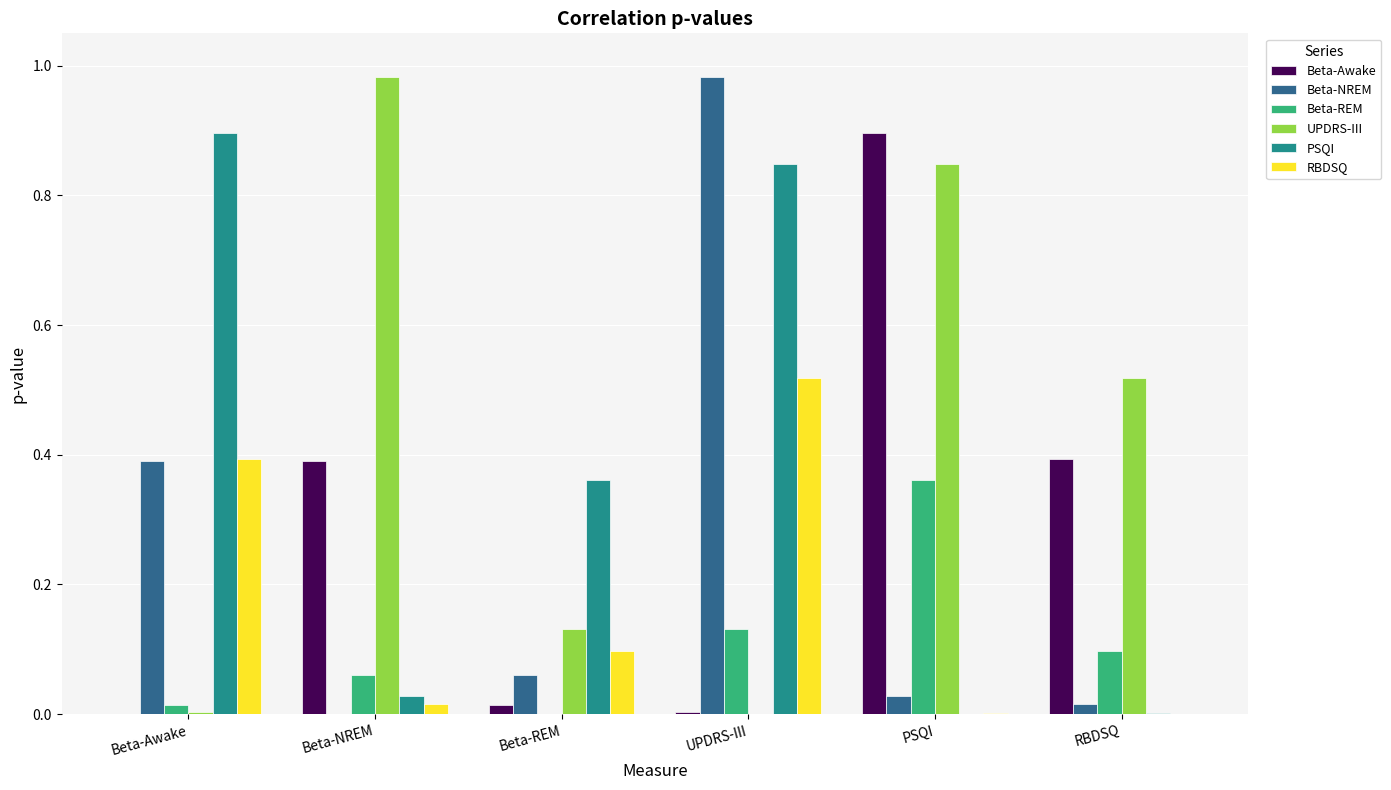

Which series has the largest total across all categories?

UPDRS-III